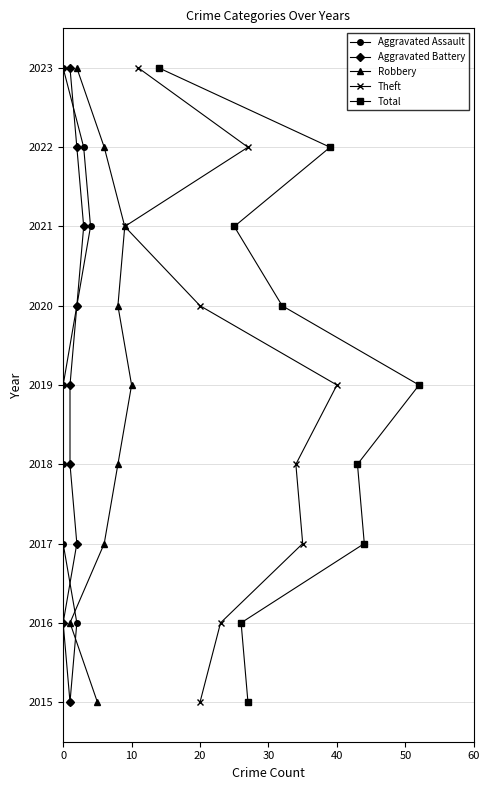

What is the value of the Total point at the 2nd from the left?

2021